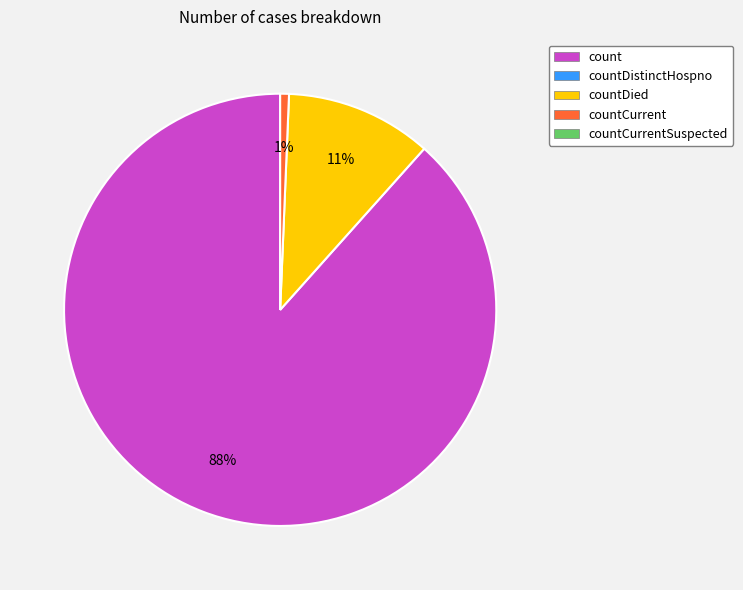

To the nearest percent, what is the average slice percentage?

33%